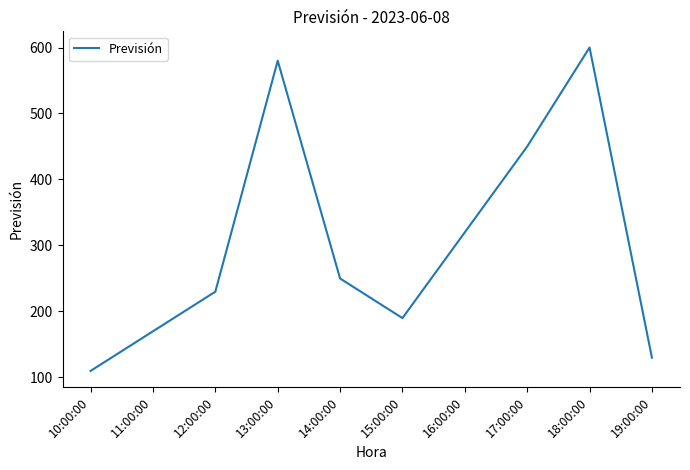

What position from the left is 17:00:00?

8